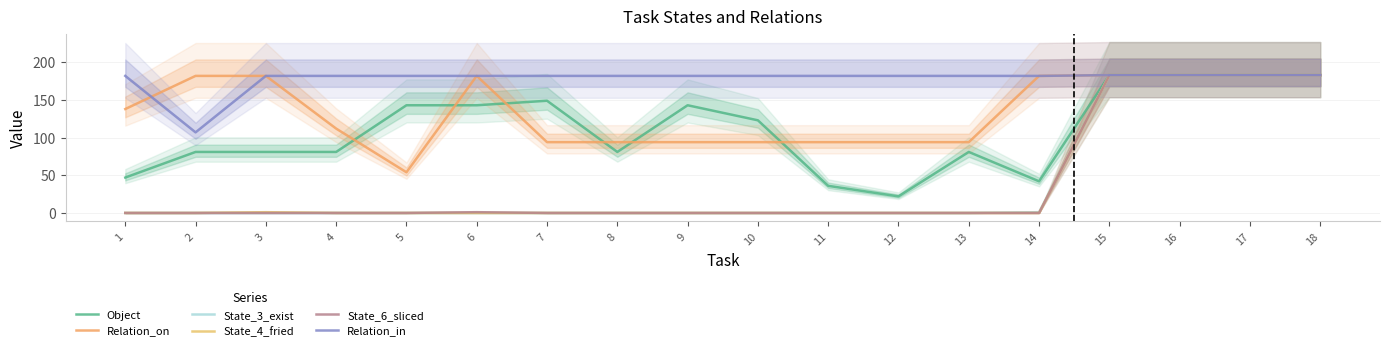

What is the difference between the maximum and minimum values in the State_4_fried series?

183